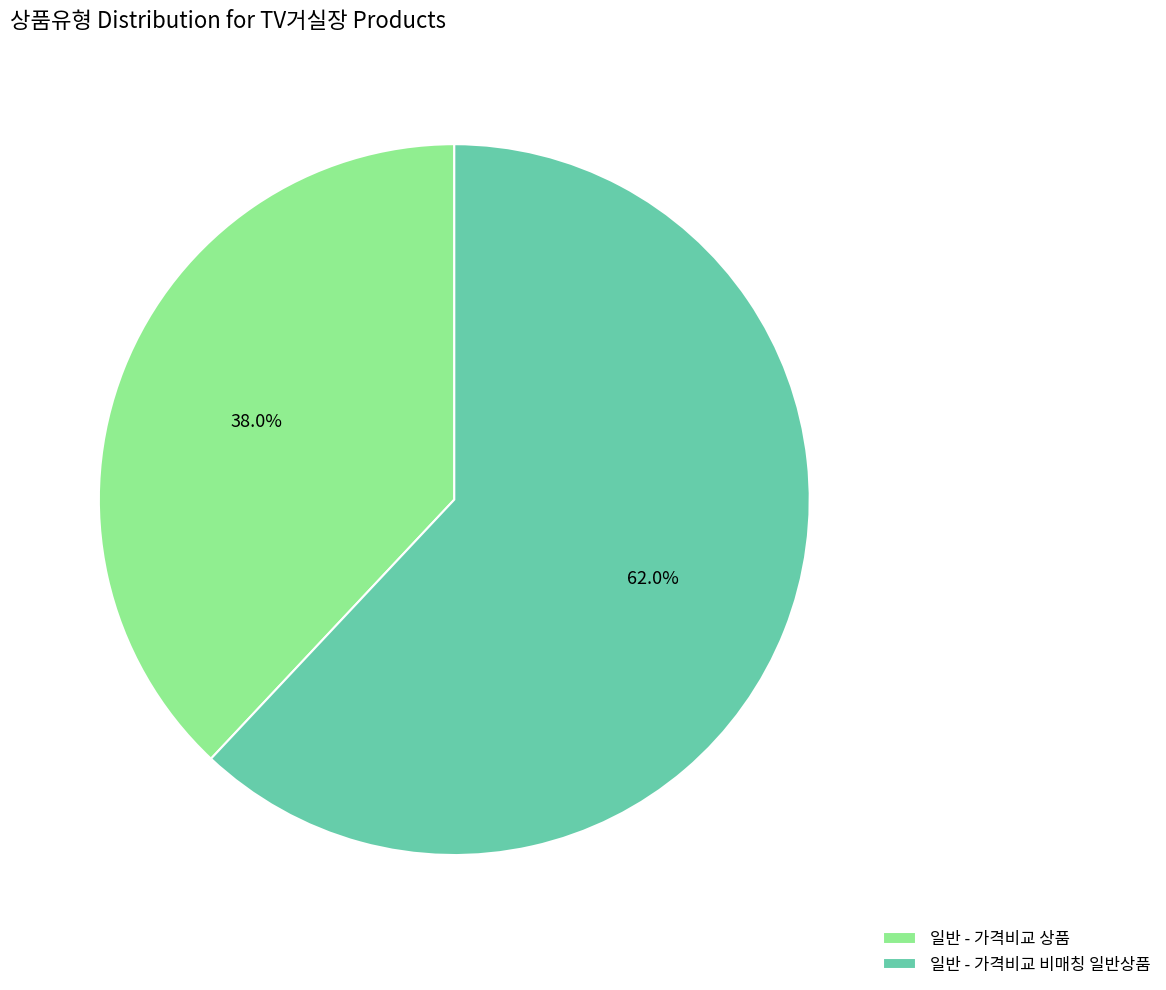

To the nearest percent, what is the combined percentage of 일반 - 가격비교 상품 and 일반 - 가격비교 비매칭 일반상품?

100%